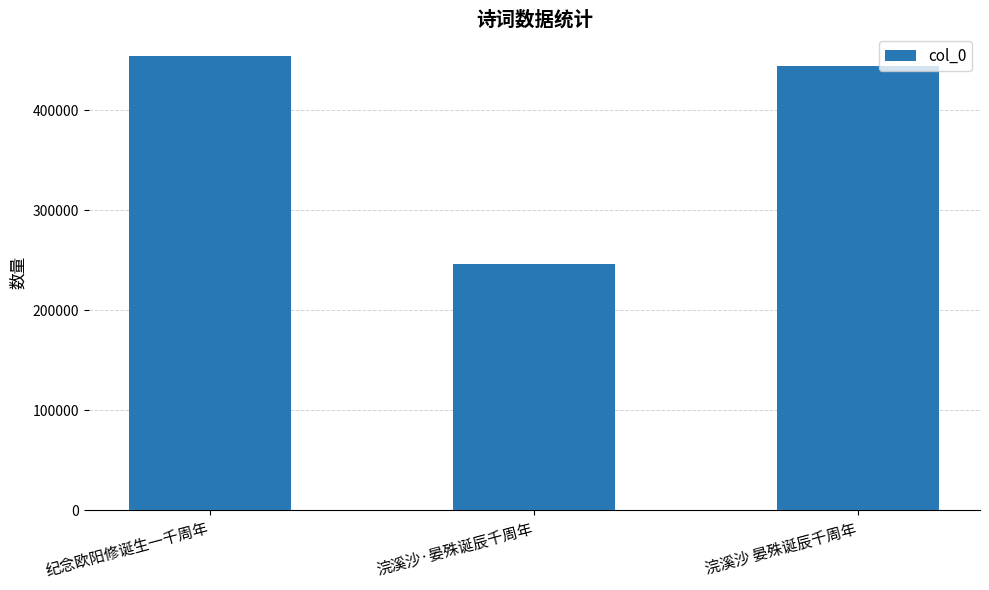

At which category does the chart reach its peak across all series?

纪念欧阳修诞生一千周年